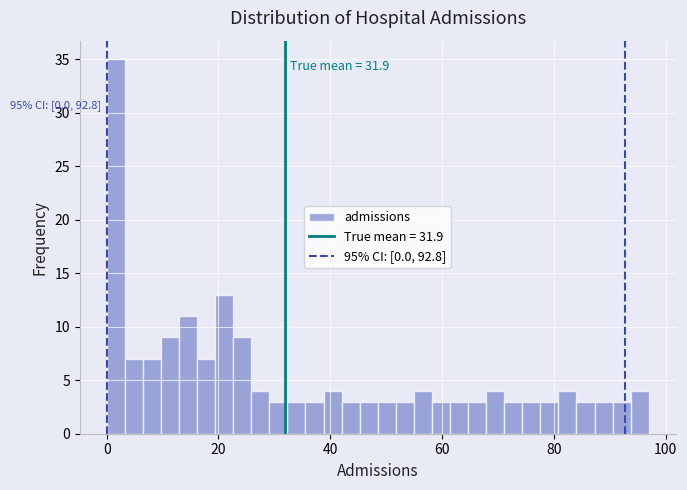

Around what value on the x-axis is the tallest bar? Give the approximate position of its centre, as read against the axis.

2